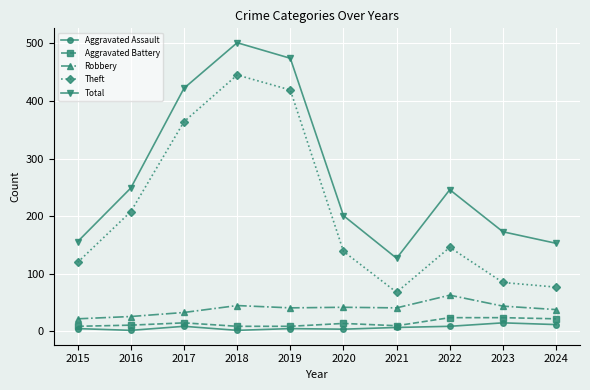

What are all the series names shown in the legend?

Aggravated Assault, Aggravated Battery, Robbery, Theft, Total